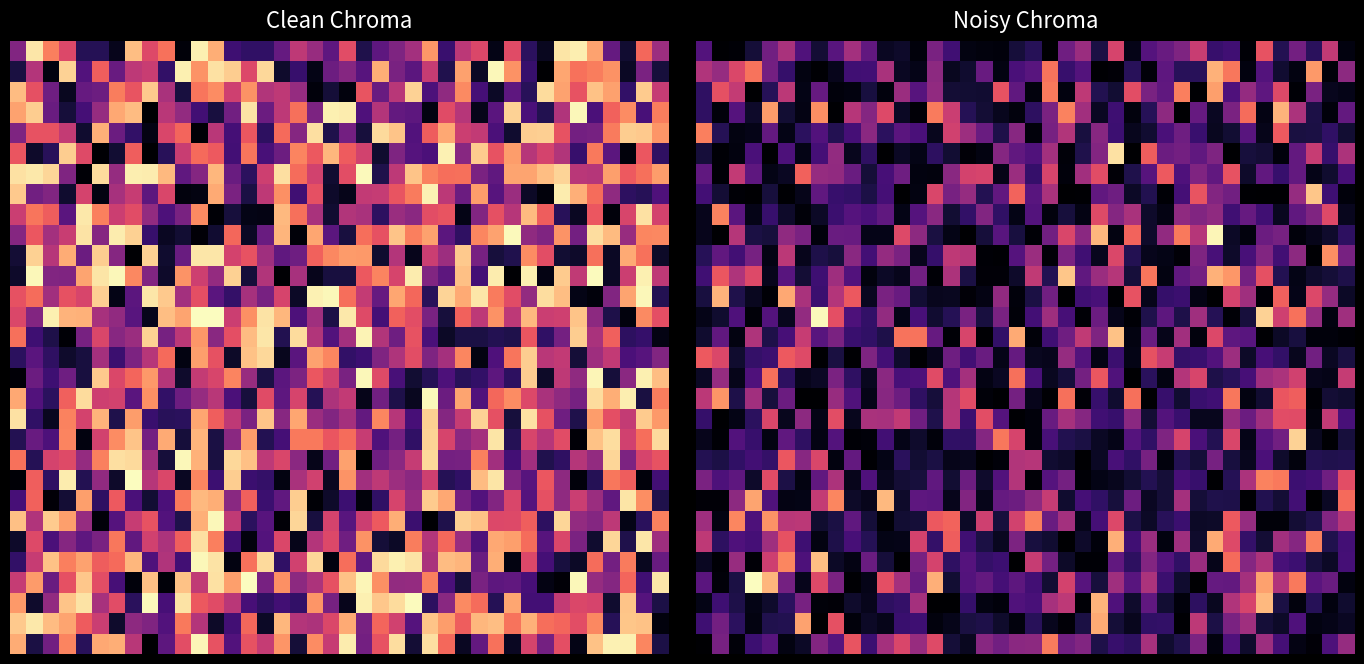

Count the number of data series in this chart.

30